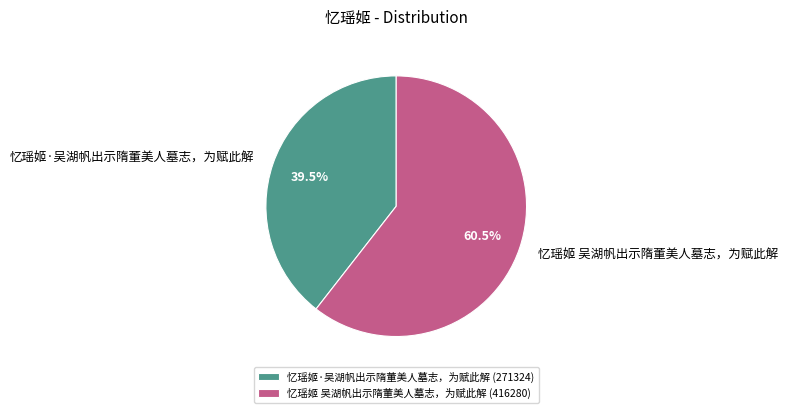

Which has a higher value, 忆瑶姬·吴湖帆出示隋董美人墓志，为赋此解 or 忆瑶姬 吴湖帆出示隋董美人墓志，为赋此解?

忆瑶姬 吴湖帆出示隋董美人墓志，为赋此解